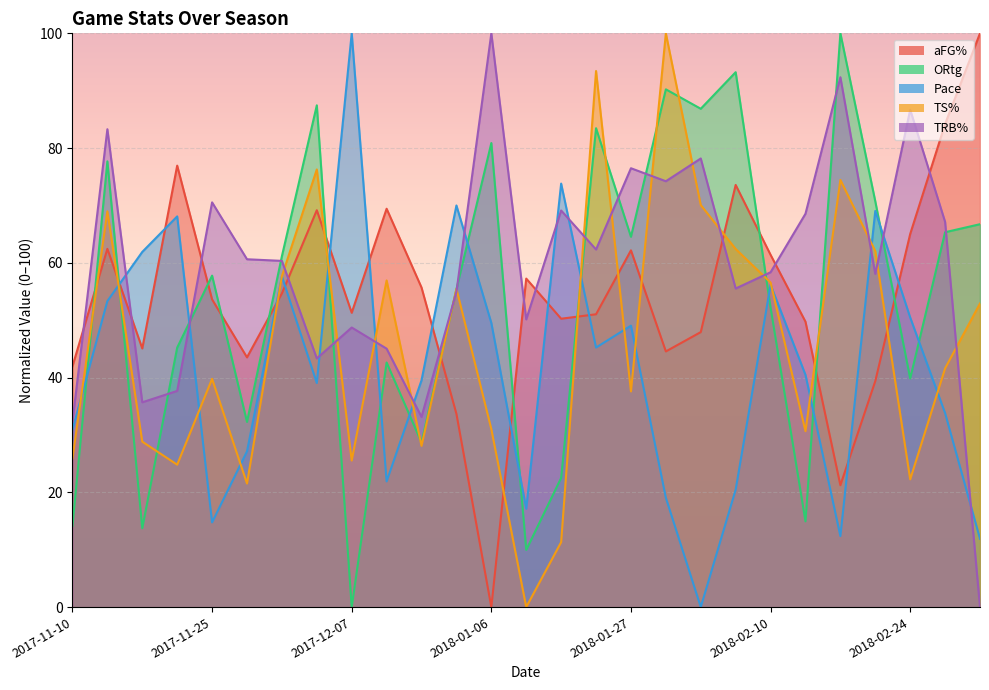

Reading left to right, transcribe all the data shown in this chart.

aFG%: 2017-11-10=42.0	2017-11-14=62.4	2017-11-17=45.1	2017-11-21=76.9	2017-11-25=53.6	2017-11-29=43.5	2017-12-02=54.7	2017-12-04=69.2	2017-12-07=51.3	2017-12-10=69.4	2017-12-12=55.7	2017-12-30=33.7	2018-01-06=0.0	2018-01-12=57.3	2018-01-13=50.3	2018-01-20=51.0	2018-01-27=62.2	2018-02-02=44.6	2018-02-03=47.9	2018-02-09=73.6	2018-02-10=61.4	2018-02-16=49.7	2018-02-17=21.2	2018-02-23=39.4	2018-02-24=65.0	2018-03-02=84.2	2018-03-03=100.0
ORtg: 2017-11-10=14.1	2017-11-14=77.7	2017-11-17=13.7	2017-11-21=45.2	2017-11-25=57.8	2017-11-29=32.3	2017-12-02=61.2	2017-12-04=87.5	2017-12-07=0.0	2017-12-10=42.6	2017-12-12=28.7	2017-12-30=55.4	2018-01-06=80.9	2018-01-12=10.0	2018-01-13=22.5	2018-01-20=83.5	2018-01-27=64.5	2018-02-02=90.2	2018-02-03=86.9	2018-02-09=93.2	2018-02-10=52.2	2018-02-16=14.9	2018-02-17=100.0	2018-02-23=70.7	2018-02-24=39.8	2018-03-02=65.3	2018-03-03=66.7
Pace: 2017-11-10=31.0	2017-11-14=53.3	2017-11-17=61.9	2017-11-21=68.1	2017-11-25=14.8	2017-11-29=27.1	2017-12-02=57.6	2017-12-04=39.0	2017-12-07=100.0	2017-12-10=21.9	2017-12-12=39.5	2017-12-30=70.0	2018-01-06=49.5	2018-01-12=17.1	2018-01-13=73.8	2018-01-20=45.2	2018-01-27=49.0	2018-02-02=19.0	2018-02-03=0.0	2018-02-09=20.5	2018-02-10=56.2	2018-02-16=40.5	2018-02-17=12.4	2018-02-23=69.0	2018-02-24=50.5	2018-03-02=33.8	2018-03-03=11.9
TS%: 2017-11-10=25.9	2017-11-14=69.0	2017-11-17=28.8	2017-11-21=24.8	2017-11-25=39.8	2017-11-29=21.5	2017-12-02=57.7	2017-12-04=76.3	2017-12-07=25.5	2017-12-10=56.9	2017-12-12=28.1	2017-12-30=55.5	2018-01-06=31.0	2018-01-12=0.0	2018-01-13=11.3	2018-01-20=93.4	2018-01-27=37.6	2018-02-02=100.0	2018-02-03=70.1	2018-02-09=62.4	2018-02-10=56.6	2018-02-16=30.7	2018-02-17=74.5	2018-02-23=62.0	2018-02-24=22.3	2018-03-02=41.6	2018-03-03=52.9
TRB%: 2017-11-10=32.3	2017-11-14=83.3	2017-11-17=35.7	2017-11-21=37.7	2017-11-25=70.5	2017-11-29=60.6	2017-12-02=60.3	2017-12-04=43.3	2017-12-07=48.7	2017-12-10=45.0	2017-12-12=33.1	2017-12-30=55.0	2018-01-06=100.0	2018-01-12=50.1	2018-01-13=69.1	2018-01-20=62.3	2018-01-27=76.5	2018-02-02=74.2	2018-02-03=78.2	2018-02-09=55.5	2018-02-10=58.4	2018-02-16=68.6	2018-02-17=92.4	2018-02-23=58.1	2018-02-24=86.7	2018-03-02=67.1	2018-03-03=0.0